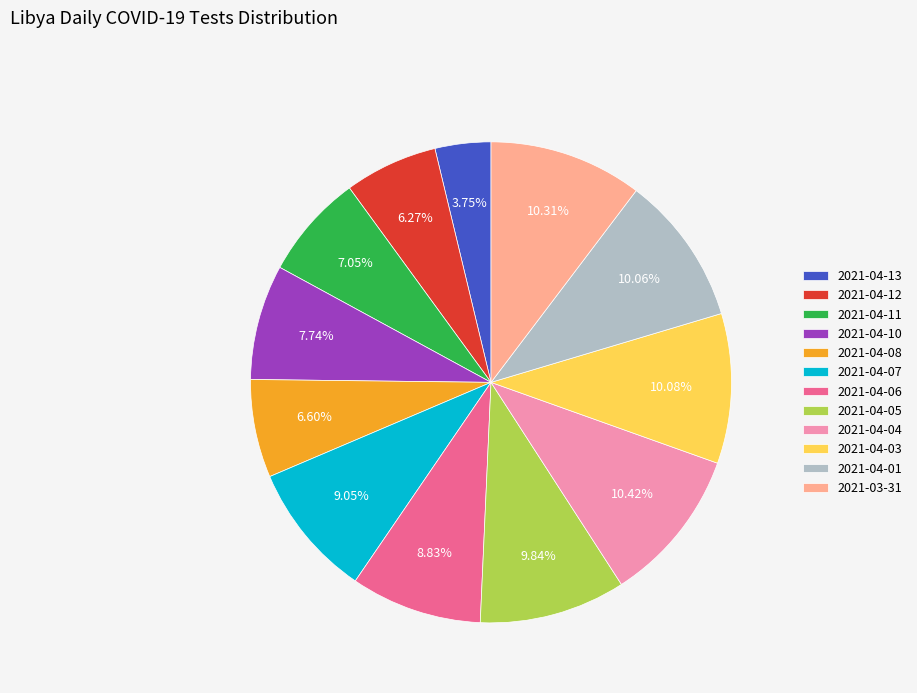

Is there any slice that represents more than half of the pie?

No